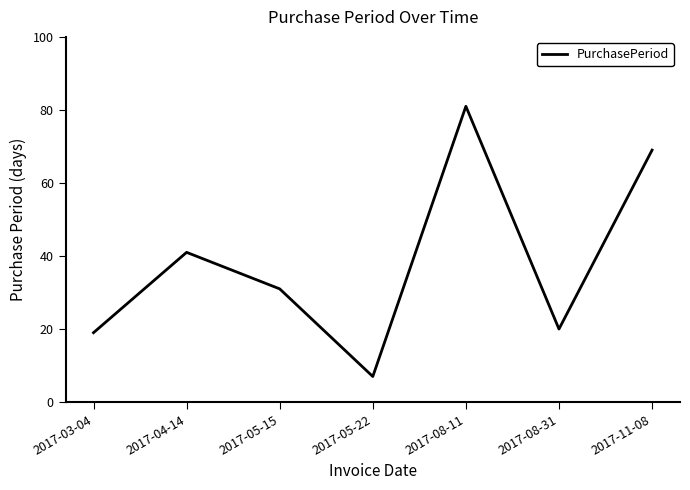

List the labels in order of value, largest first.

2017-08-11, 2017-11-08, 2017-04-14, 2017-05-15, 2017-08-31, 2017-03-04, 2017-05-22